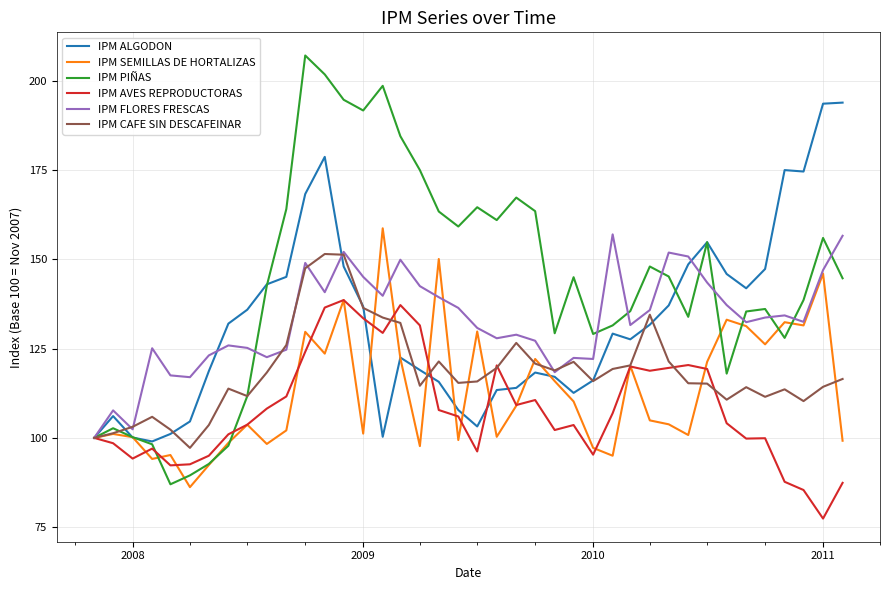

Which series has the largest range (max minus min)?

IPM PIÑAS